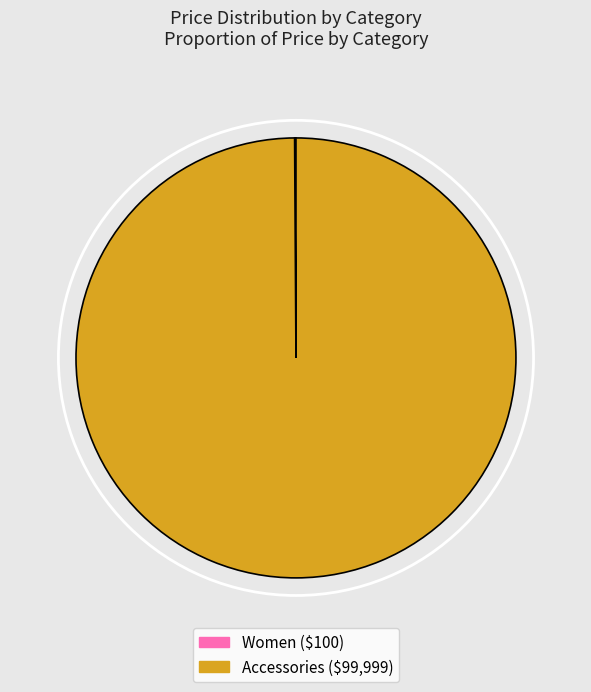

Is there a majority slice in this chart?

Yes